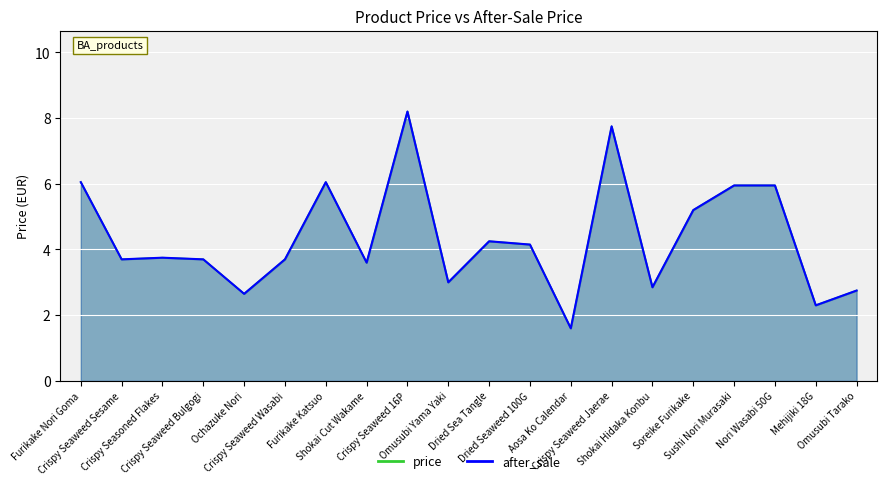

What is the label of the 3rd point from the right?

Nori Wasabi 50G